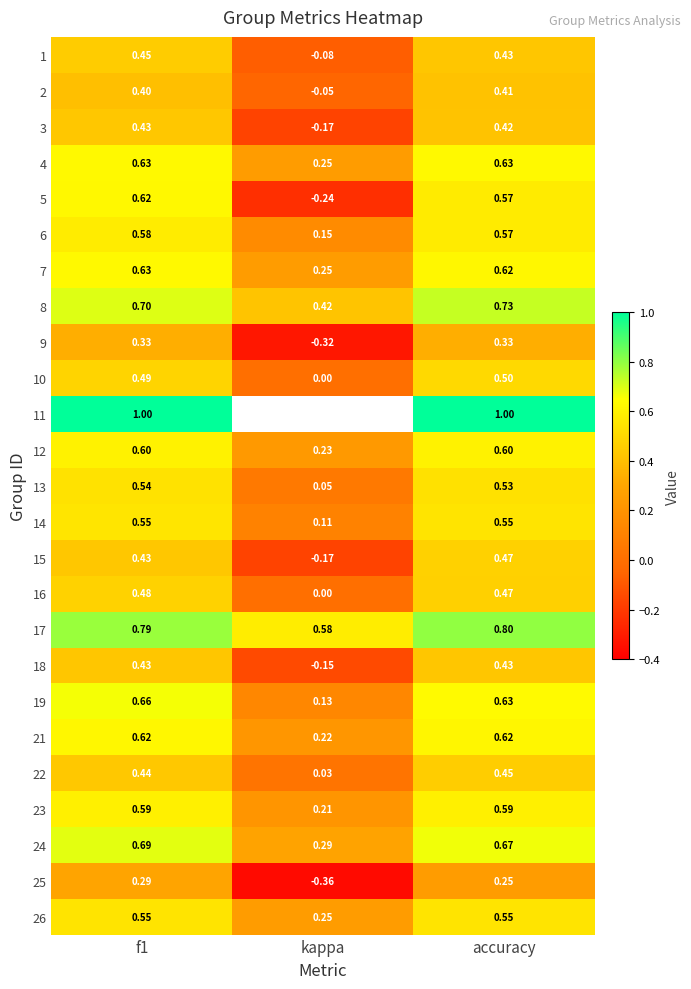

What is the difference between the highest and lowest values at kappa?

0.9